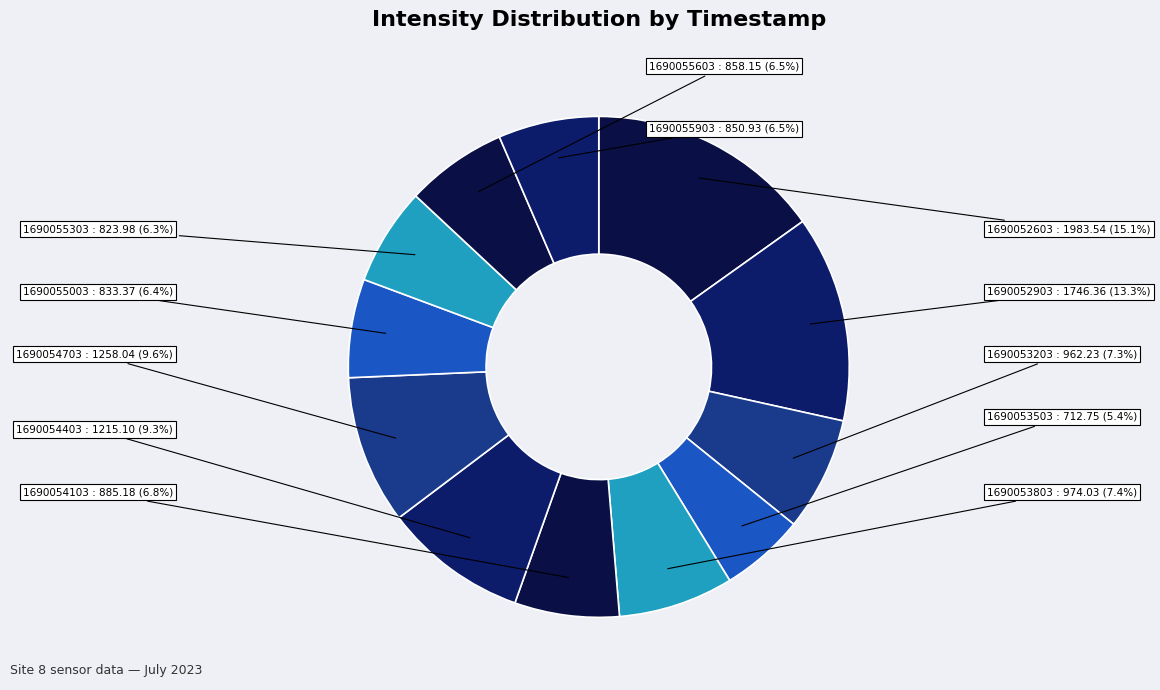

What is the smallest slice in the pie chart?

1690053503